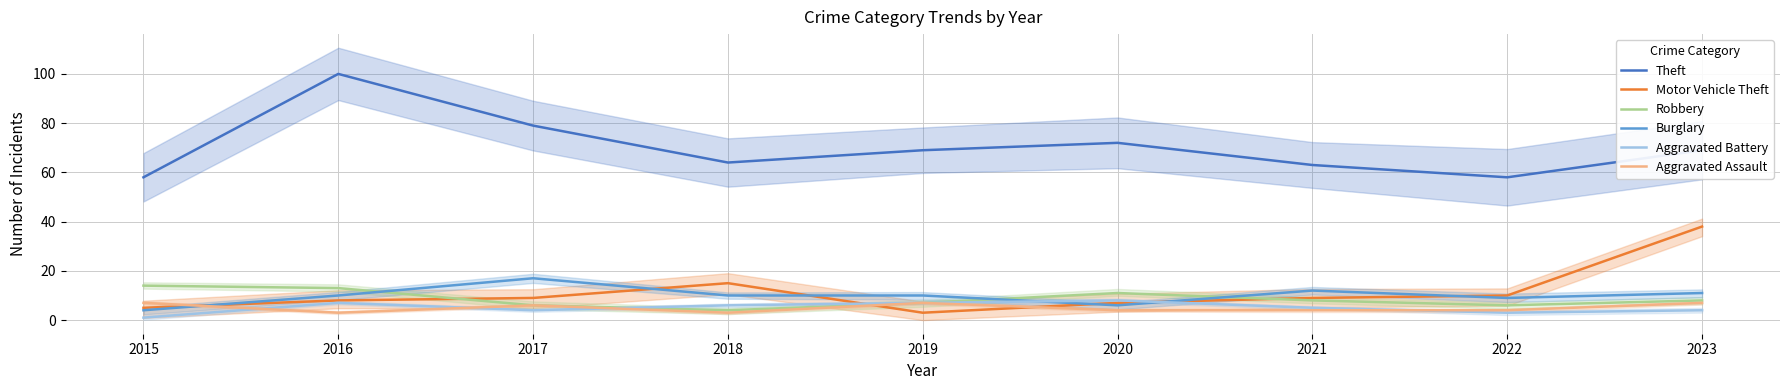

What is the total value across all series at 2022?

90